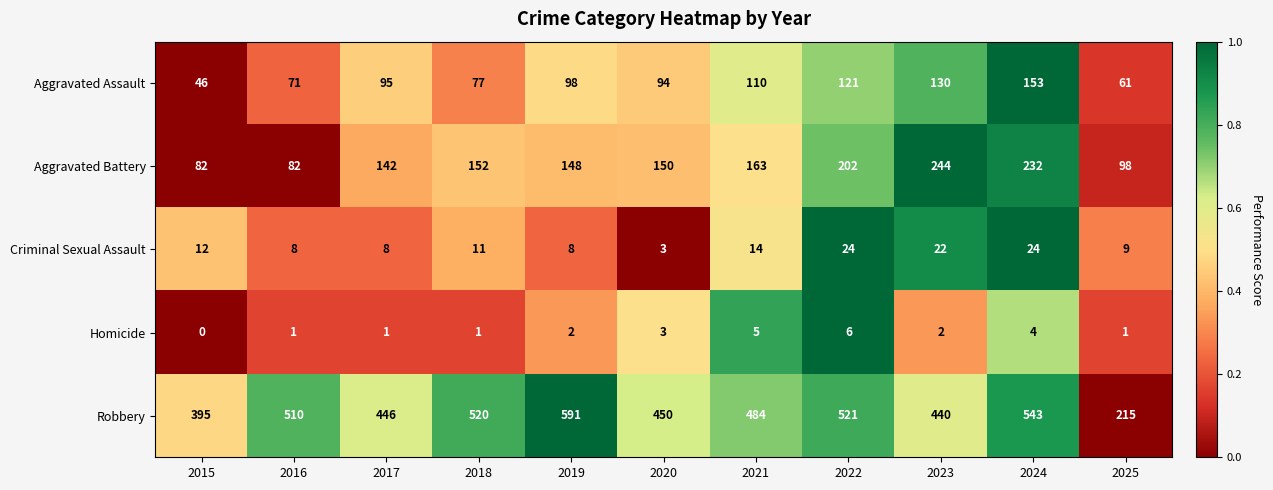

Which series has the widest spread of values?

Robbery